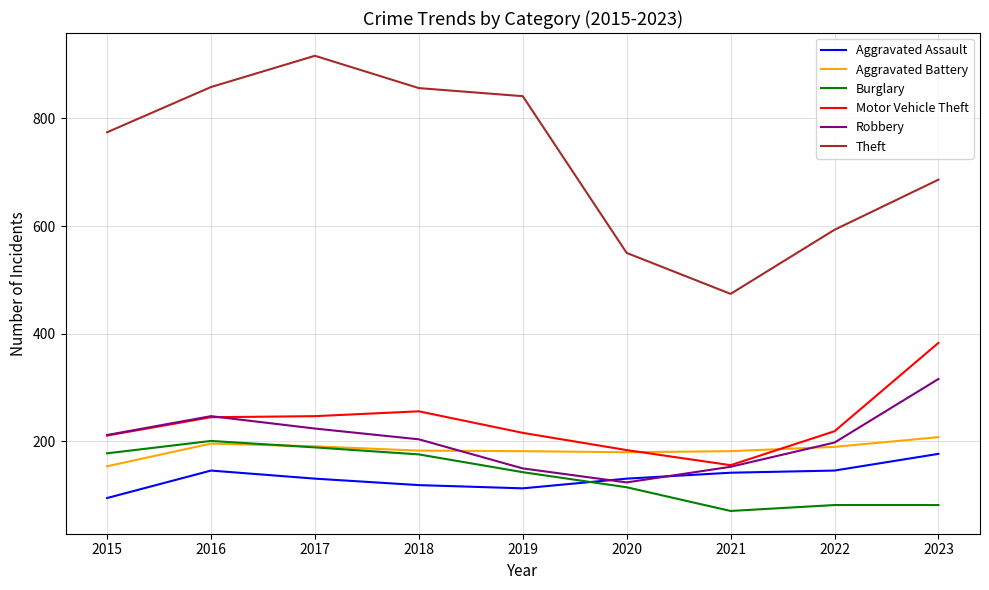

Which series has the widest spread of values?

Theft